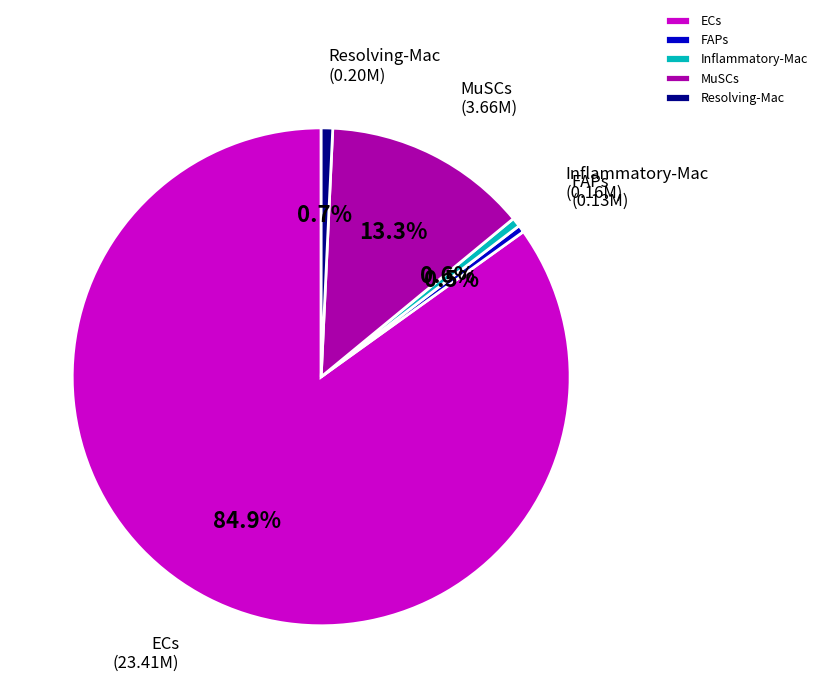

Is ECs the majority of the pie?

Yes